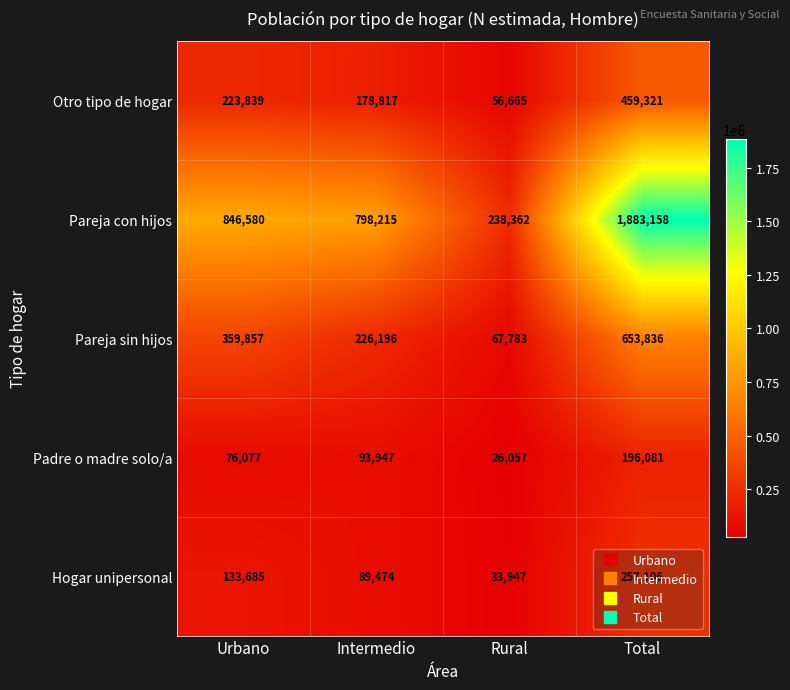

What is the sum of the Pareja sin hijos values at Rural and Intermedio?

293979